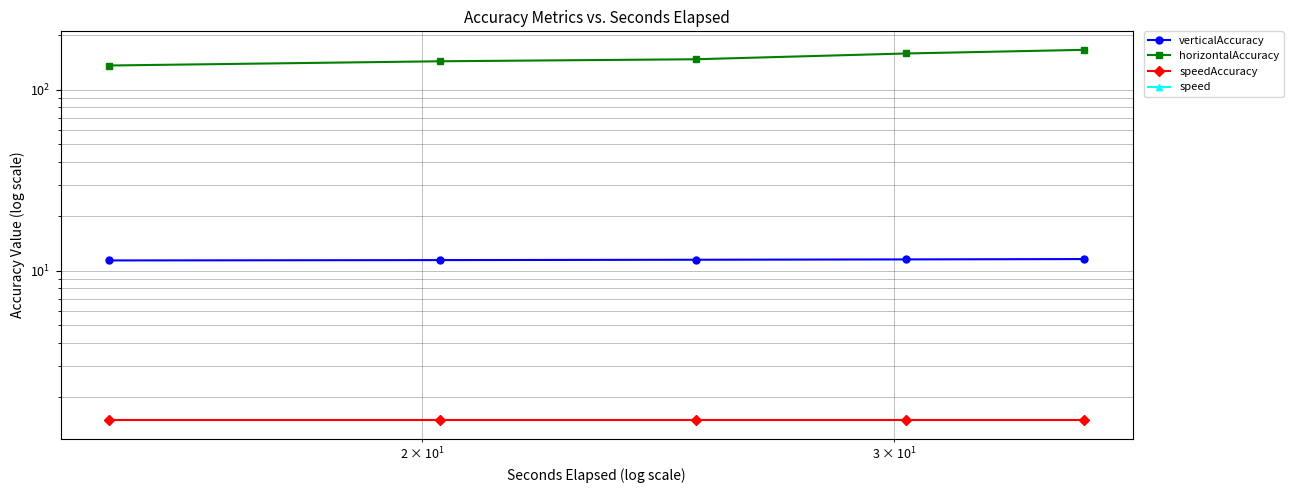

What is the average value of the speedAccuracy series?

1.5